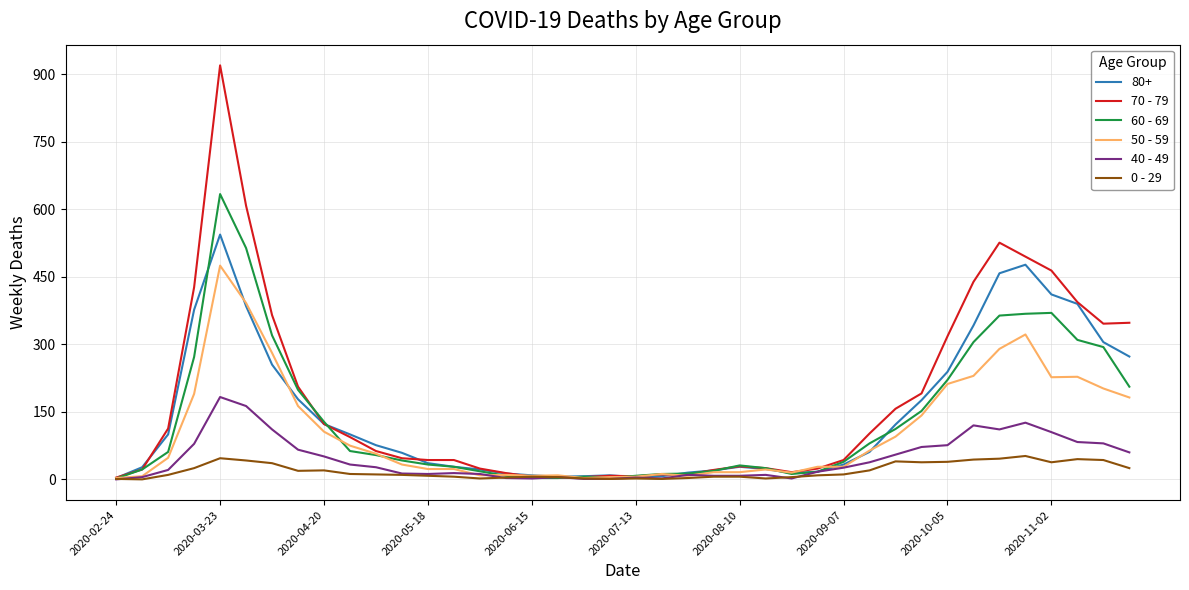

How many lines are shown in the chart?

6